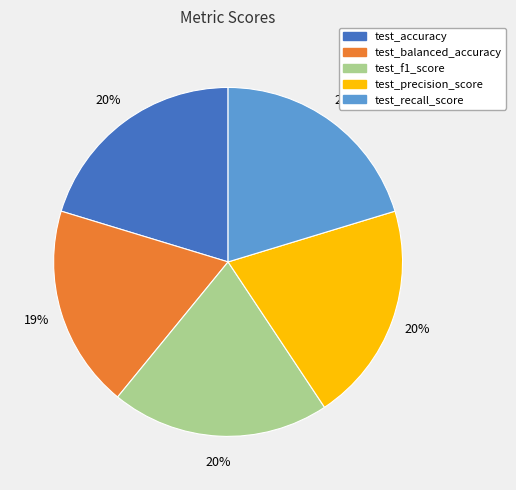

Which slice is the smallest?

test_balanced_accuracy